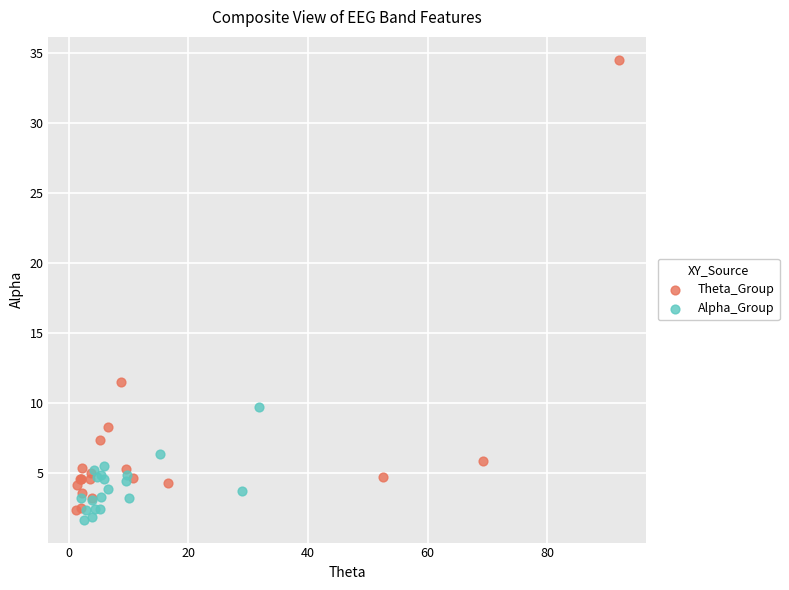

Which series contains the highest Y value?

Theta_Group